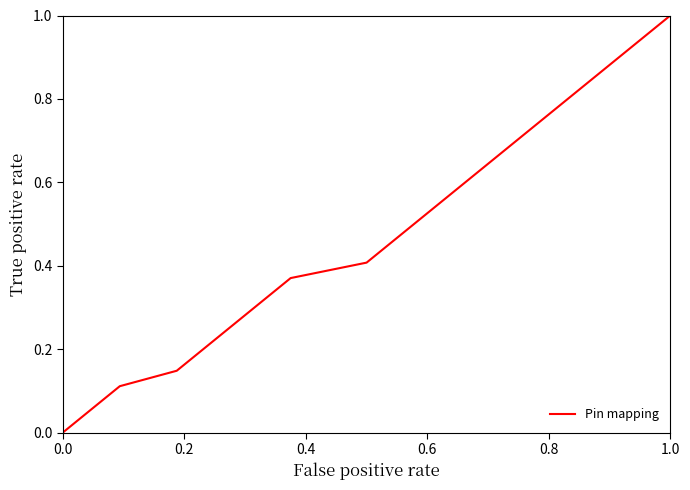

How many data points does each series have?

29